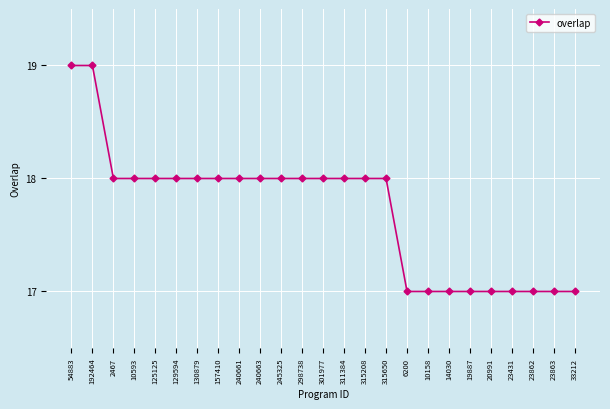

How many distinct data groups are displayed?

1